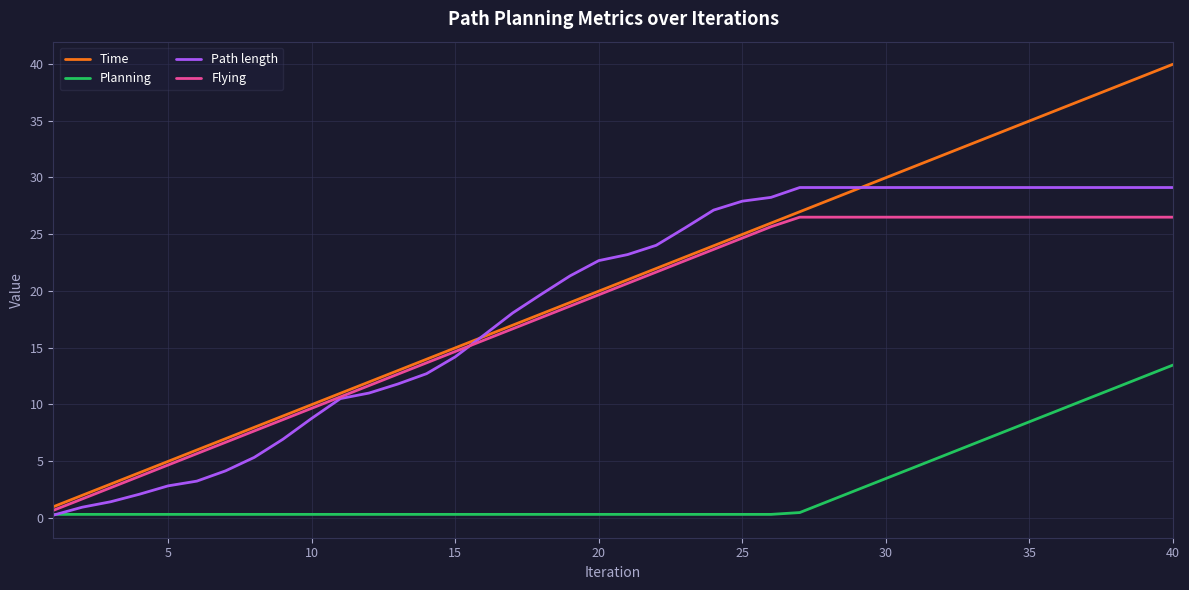

List the series in order of their peak value, lowest first.

Planning, Flying, Path length, Time